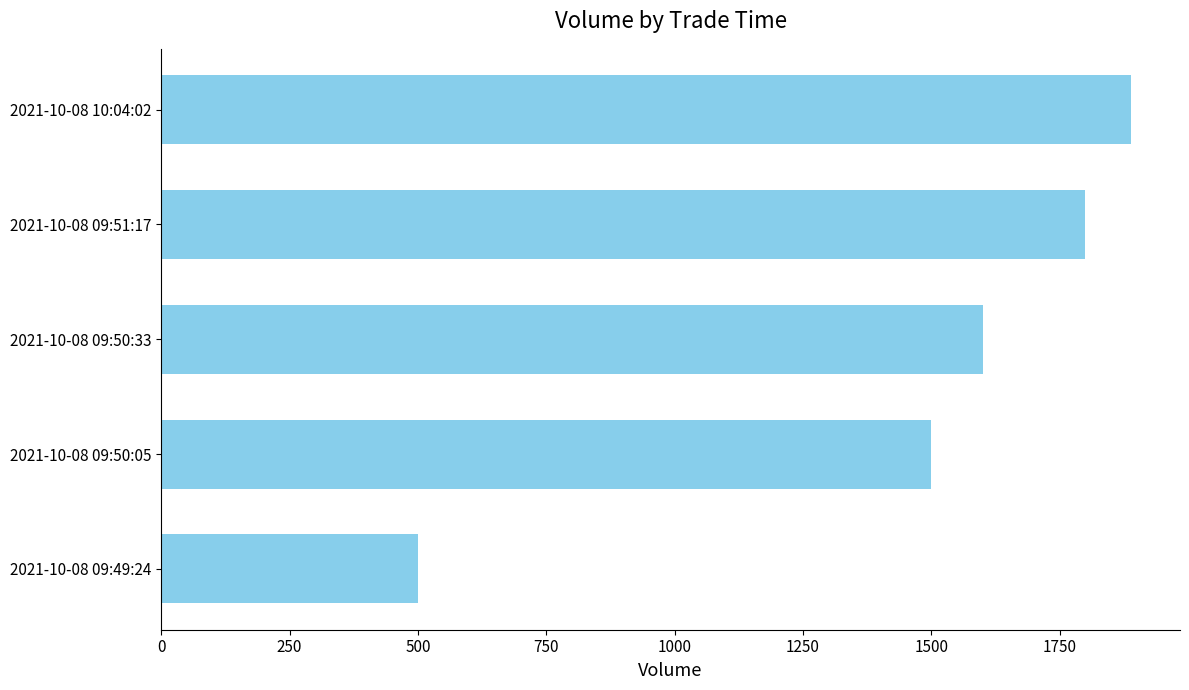

Are the bars horizontal?

Yes